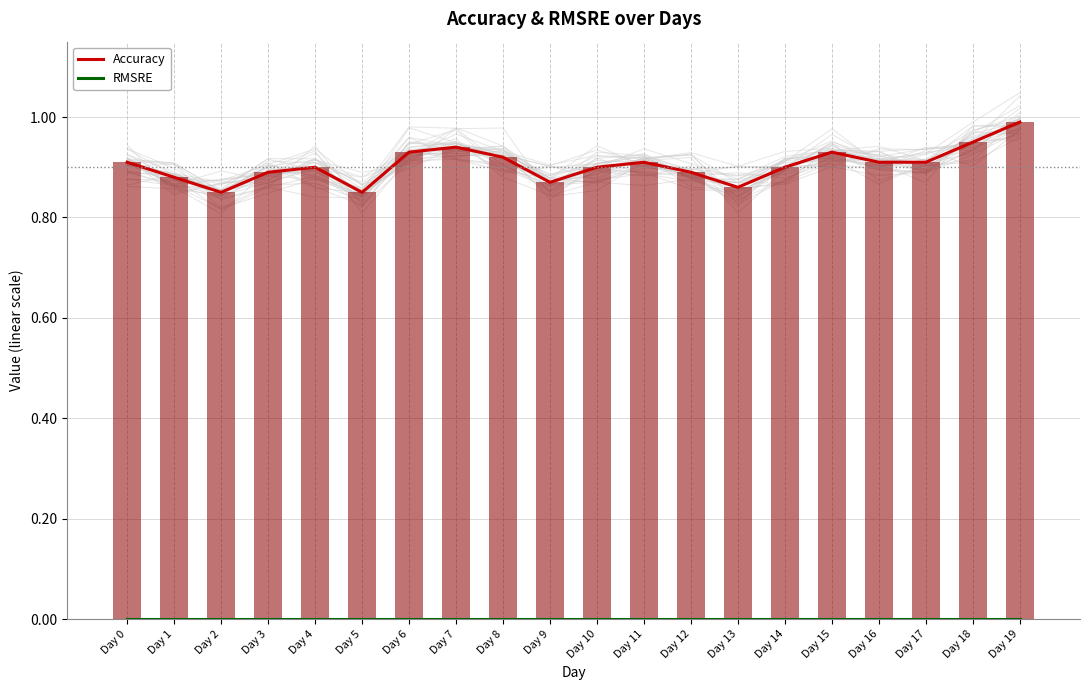

Rank the categories by Accuracy value from highest to lowest.

Day 19, Day 18, Day 7, Day 6, Day 15, Day 8, Day 0, Day 11, Day 16, Day 17, Day 4, Day 10, Day 14, Day 3, Day 12, Day 1, Day 9, Day 13, Day 2, Day 5